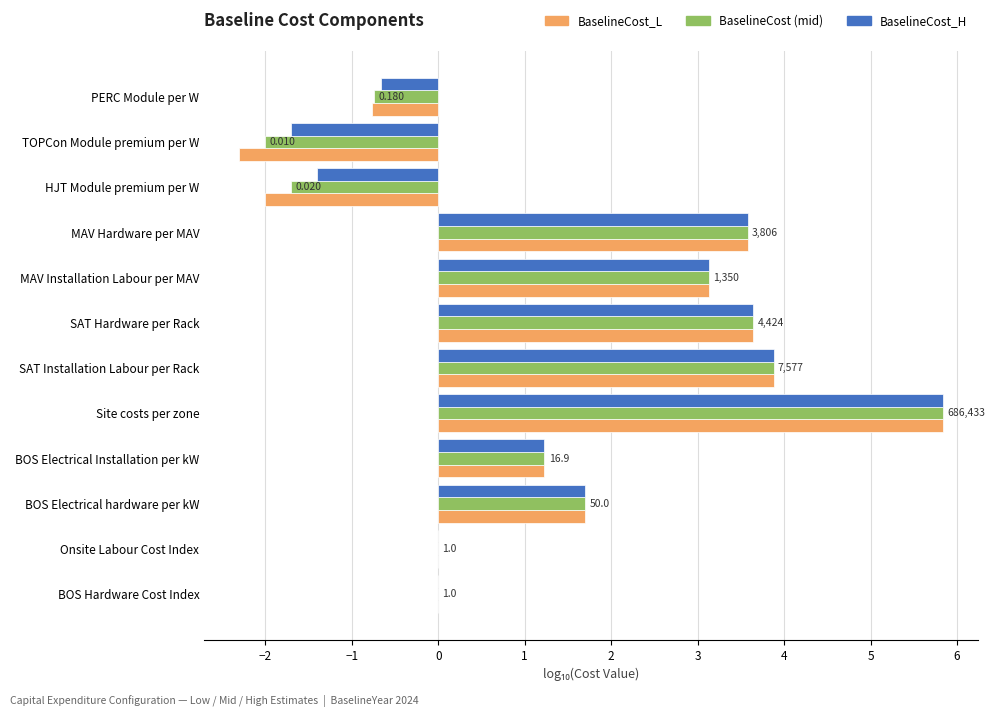

Which label corresponds to the largest value in the chart?

Site costs per zone